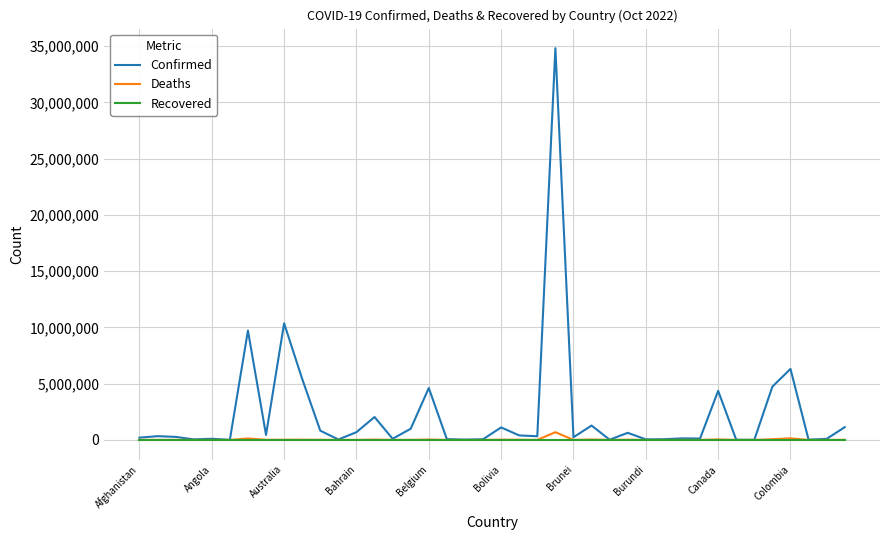

Rank the series by their maximum value, from lowest to highest.

Recovered, Deaths, Confirmed